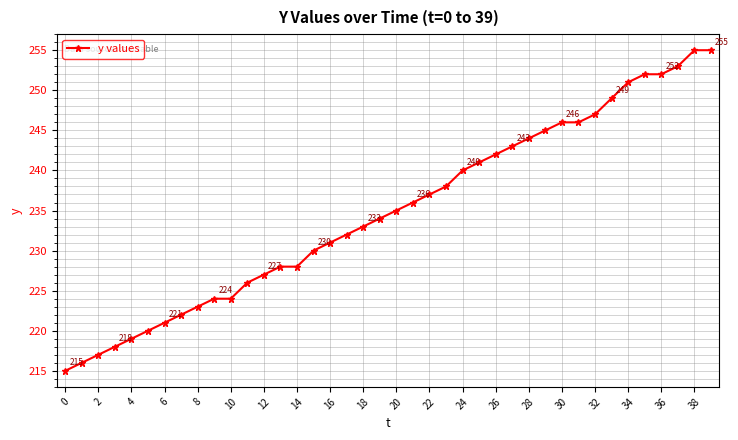

What is the smallest value displayed?

215